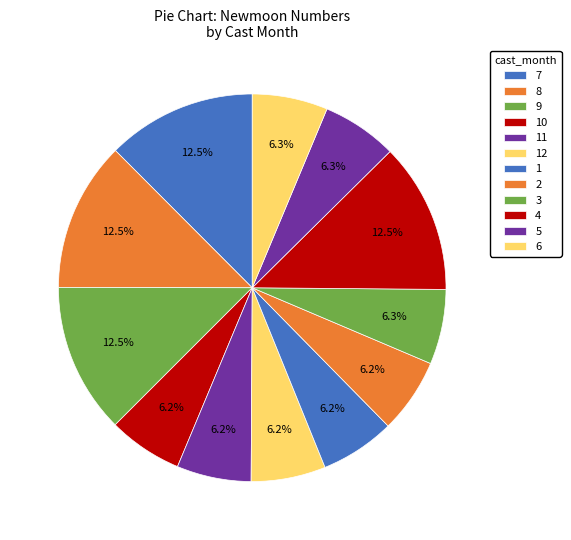

To the nearest percent, what portion does 1 represent?

6%